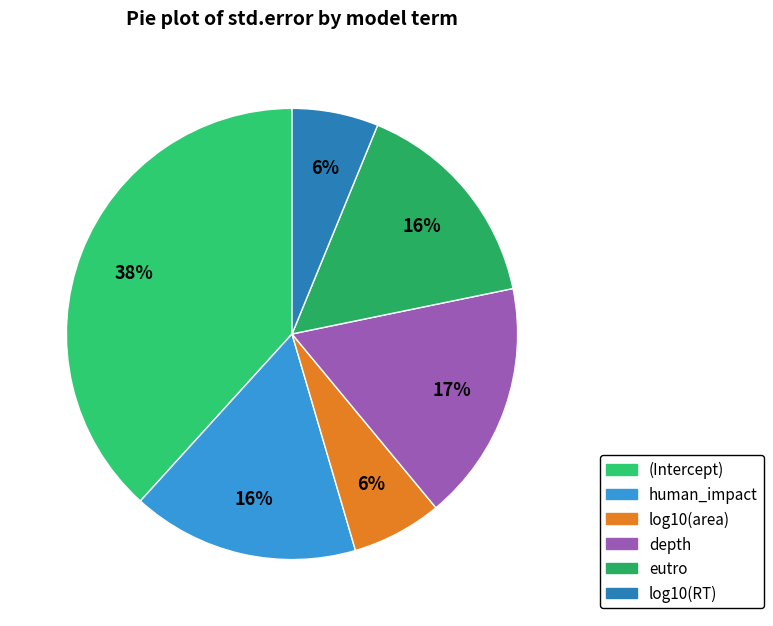

To the nearest percent, what is the difference between the largest and smallest slice percentages?

32%